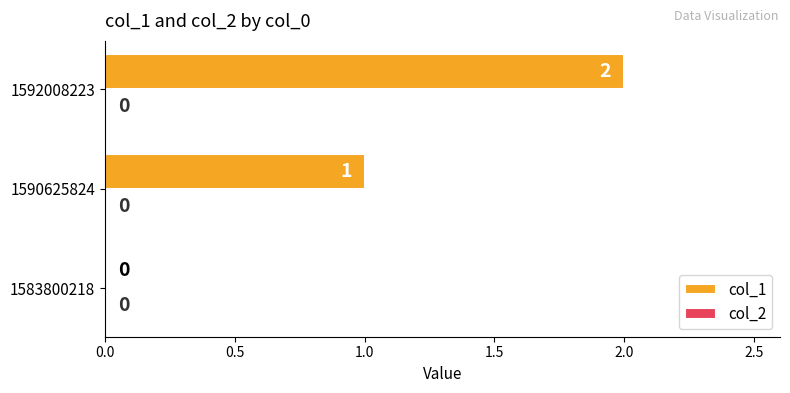

Are the bars horizontal?

Yes